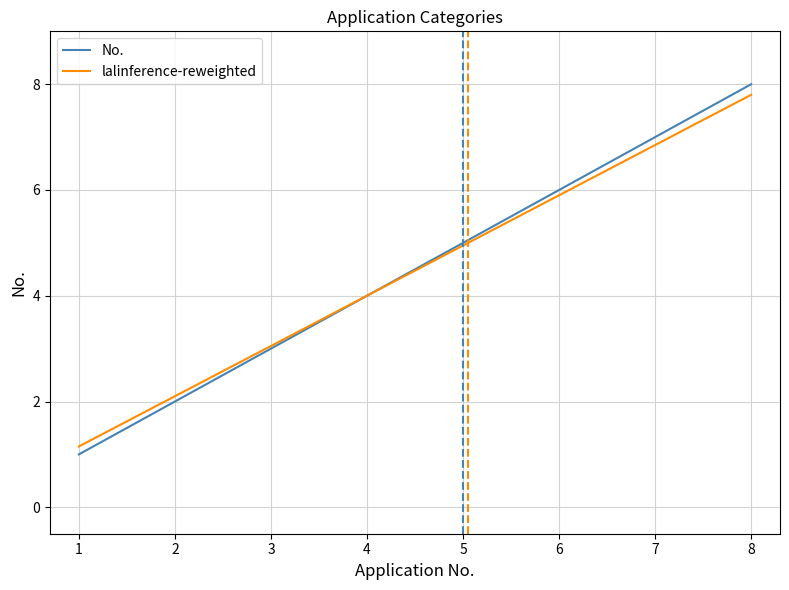

The value of No. at 6 is 2.9. True or false?

False